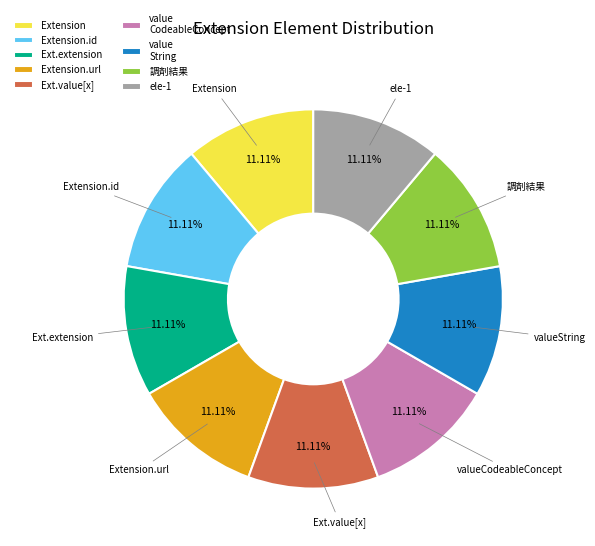

What is the ratio of the value at value String to the value at Ext.extension?

1.0